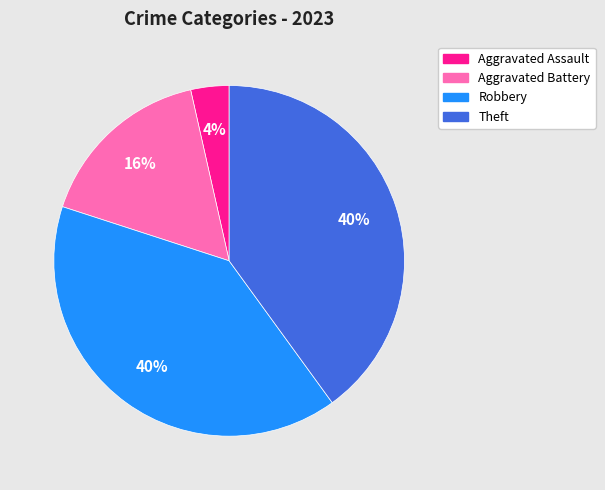

Is there a majority slice in this chart?

No